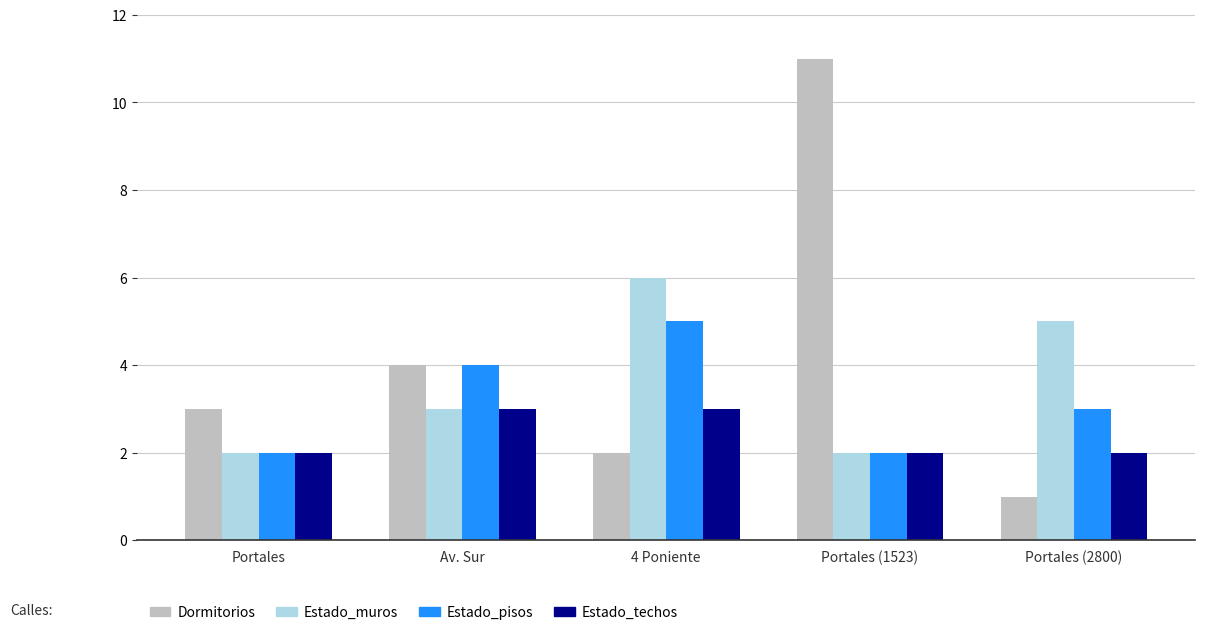

Count the number of data series in this chart.

4